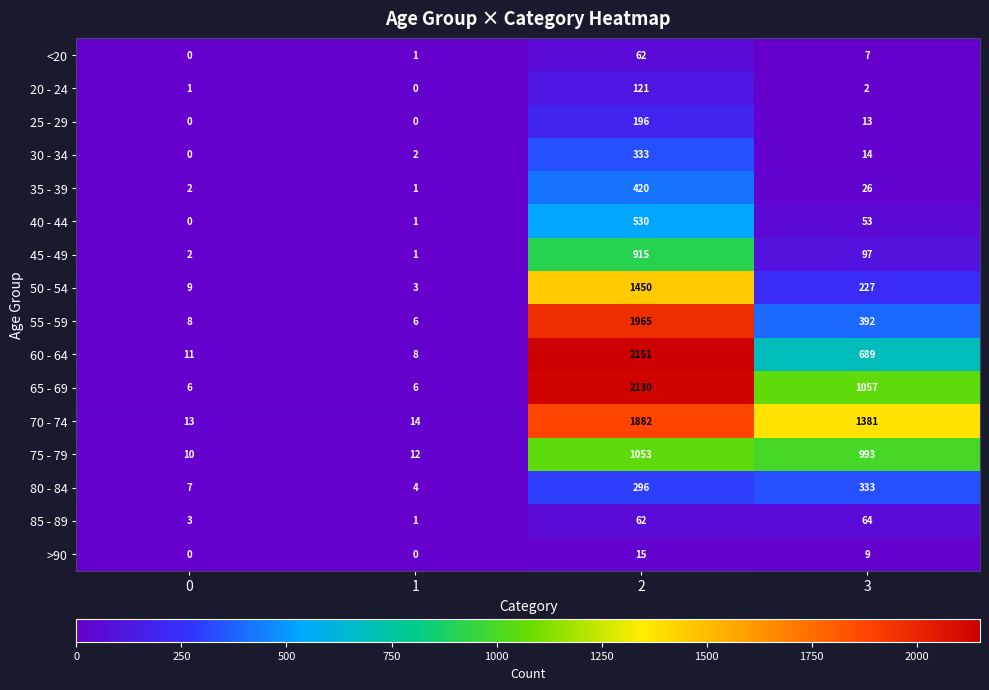

What is the spread (max minus min) of values at 3?

1379